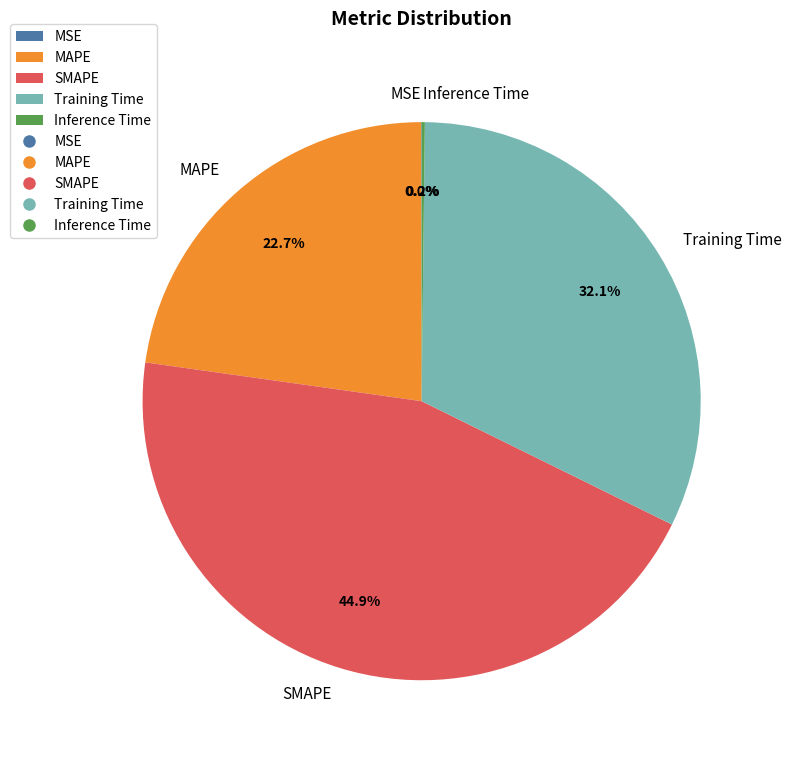

Combined, do SMAPE and MAPE account for over 50%?

Yes